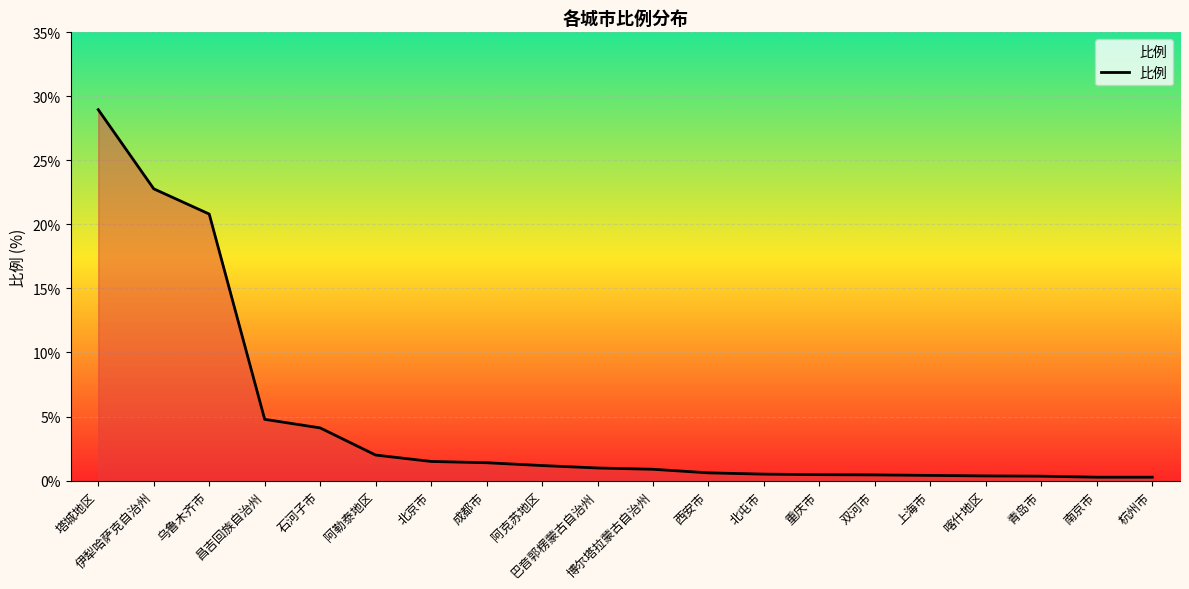

What is the greatest value displayed?

29.0